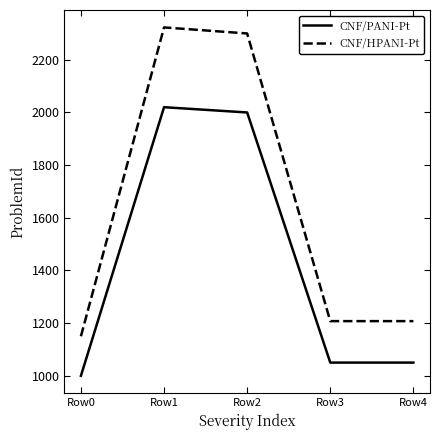

What is the approximate value of CNF/HPANI-Pt at Row0?

1150.0